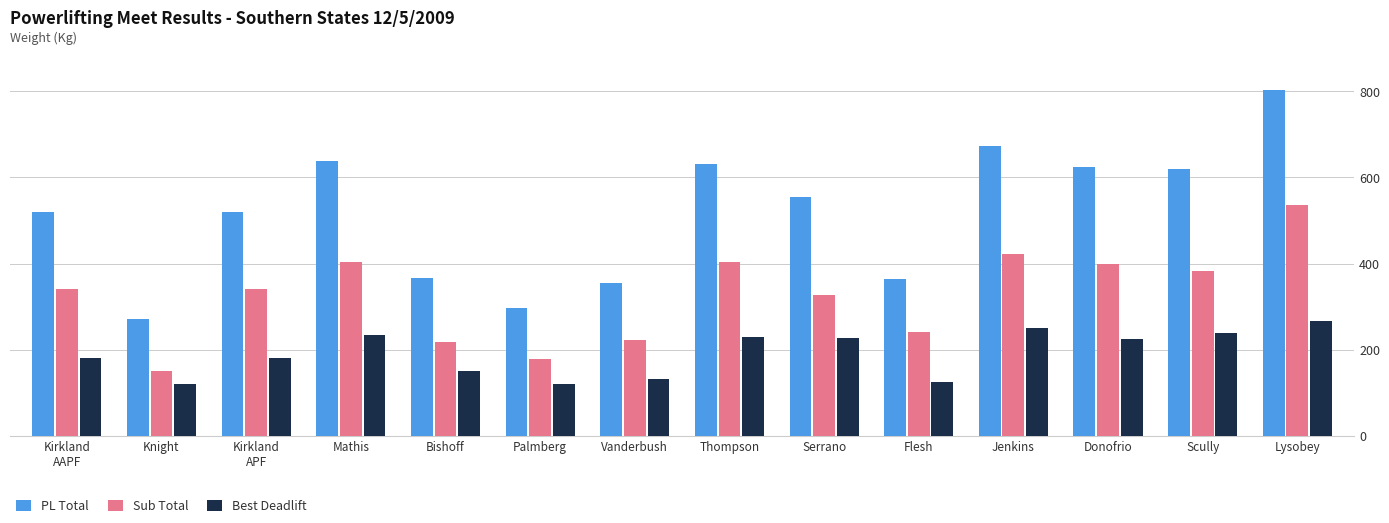

What is the spread (max minus min) of values at Donofrio?

400.0